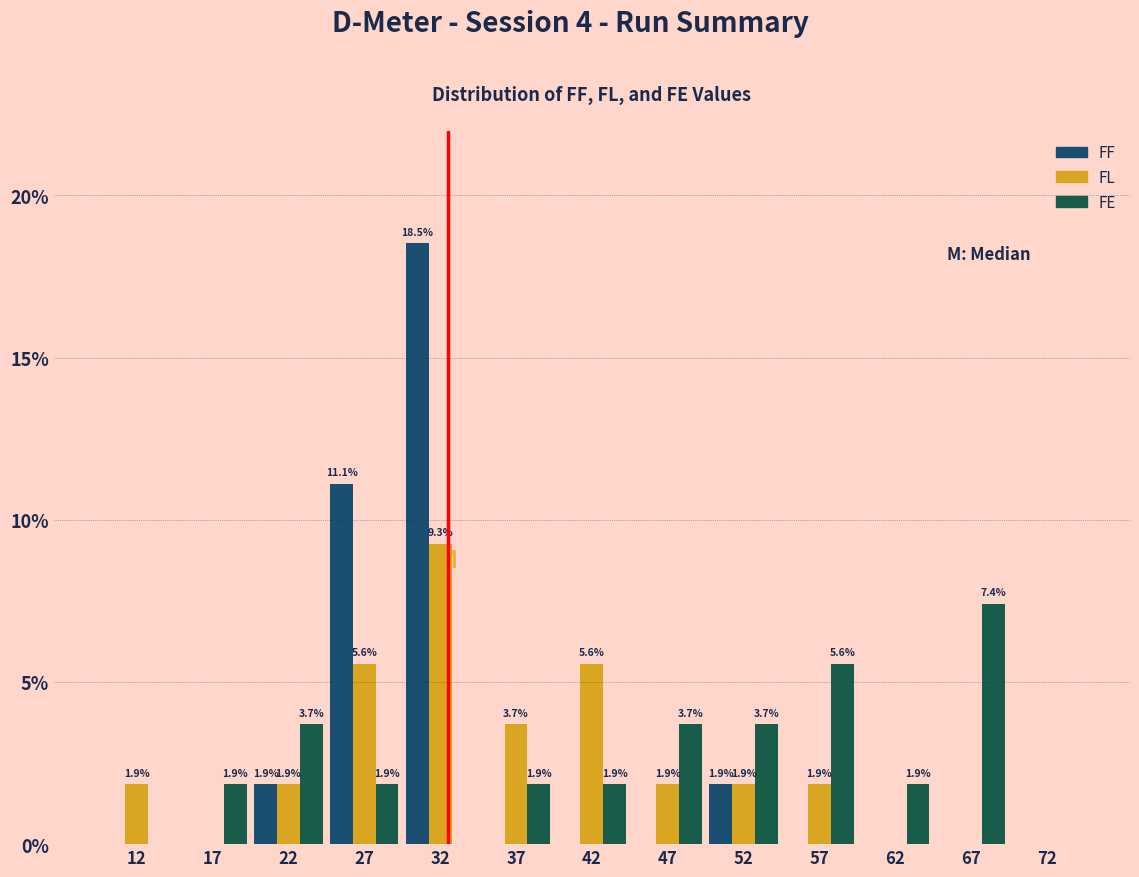

In the FL series, which range on the x-axis has the tallest bar?

30 to 35